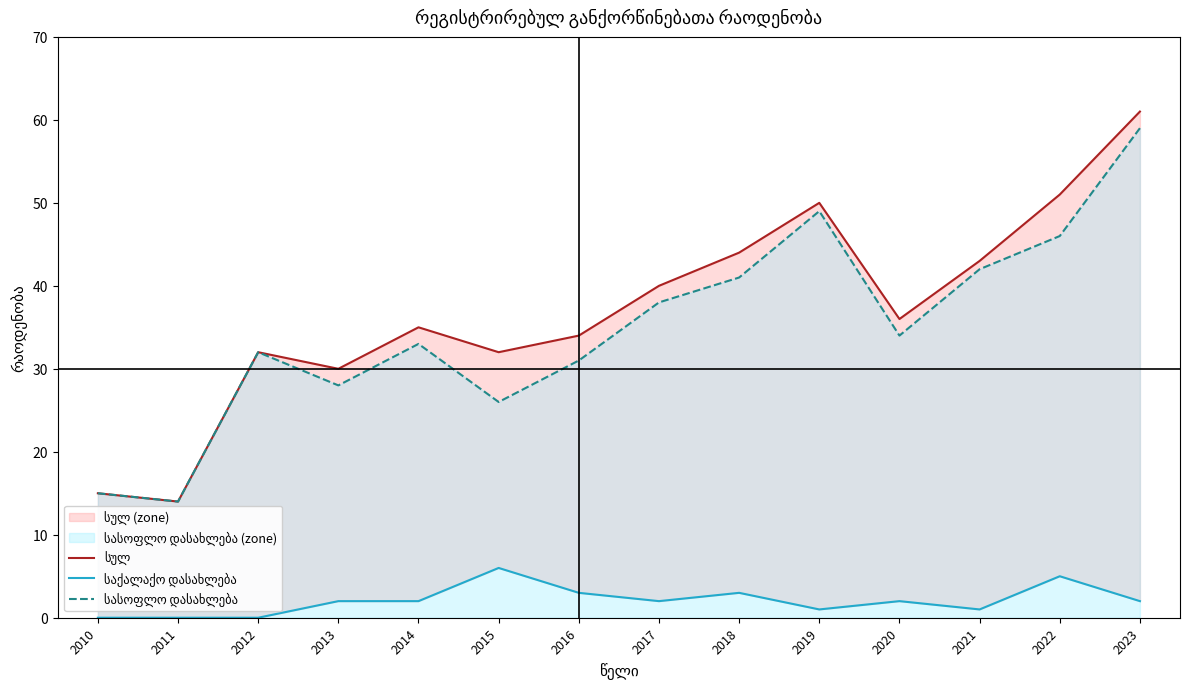

Rank the series at 2023 from highest to lowest value.

სულ, სასოფლო დასახლება, საქალაქო დასახლება